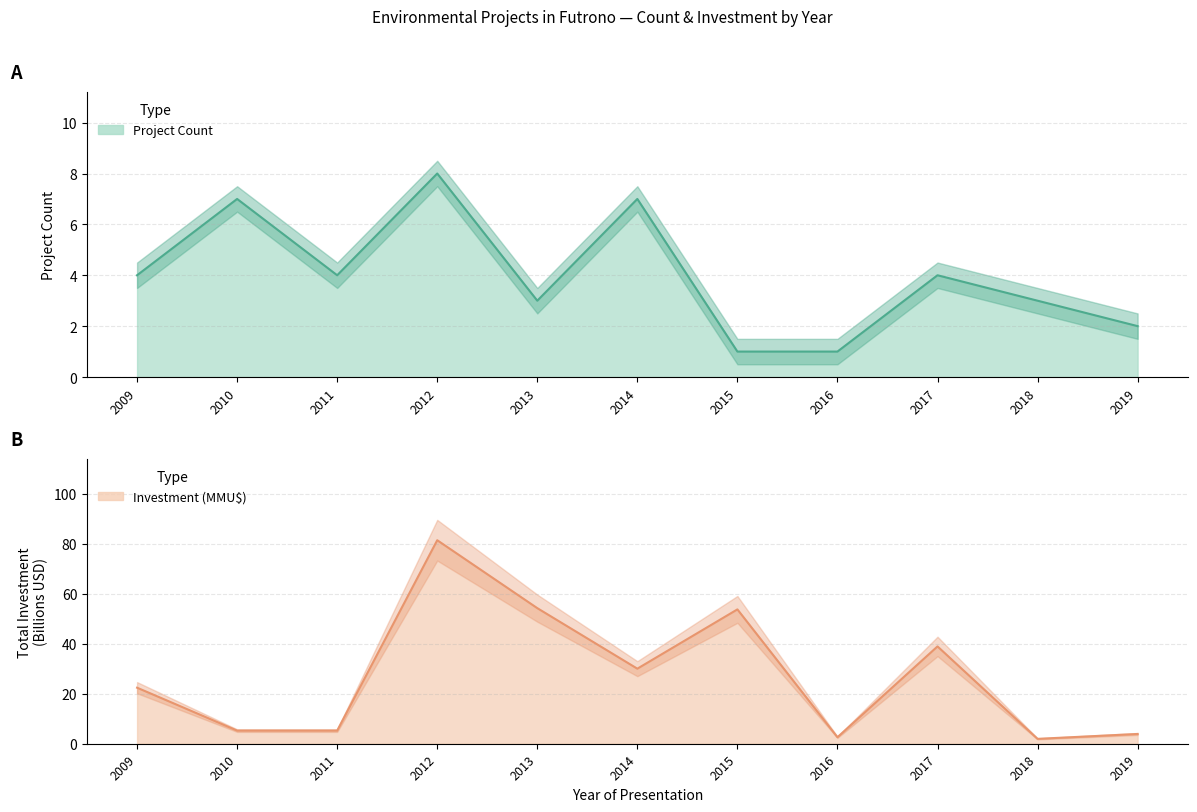

What is the sum of the Investment (MMU$) values at 2019 and 2018?

5.8